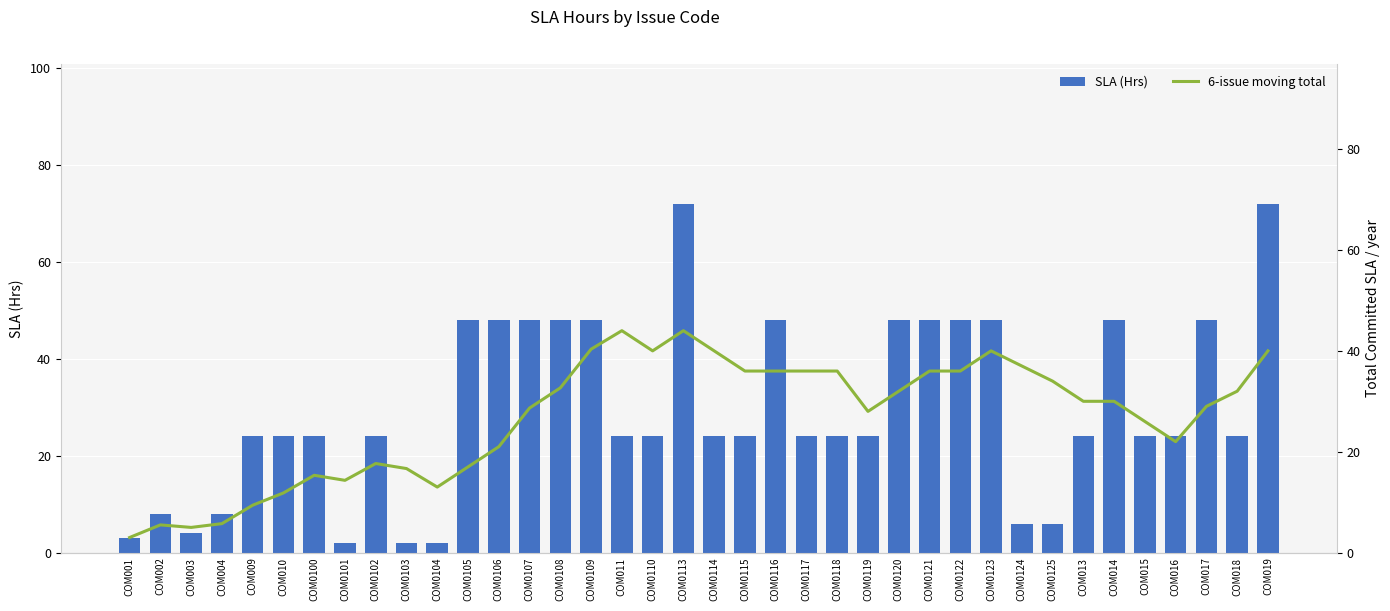

Does the chart contain stacked bars?

No